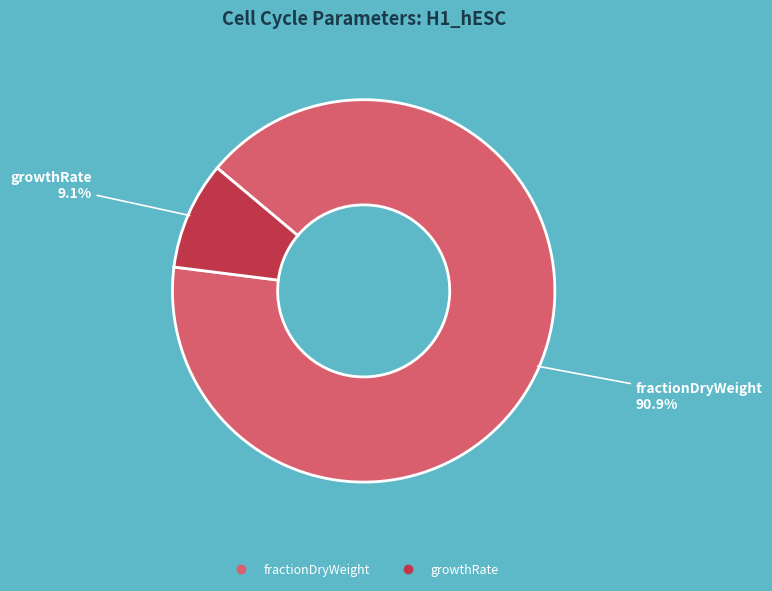

How many slices are in this pie chart?

2